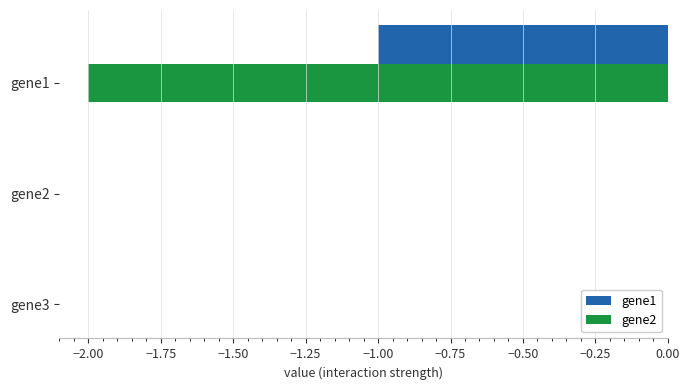

Is the value of gene1 at gene1 greater than the value of gene2 at gene1?

Yes